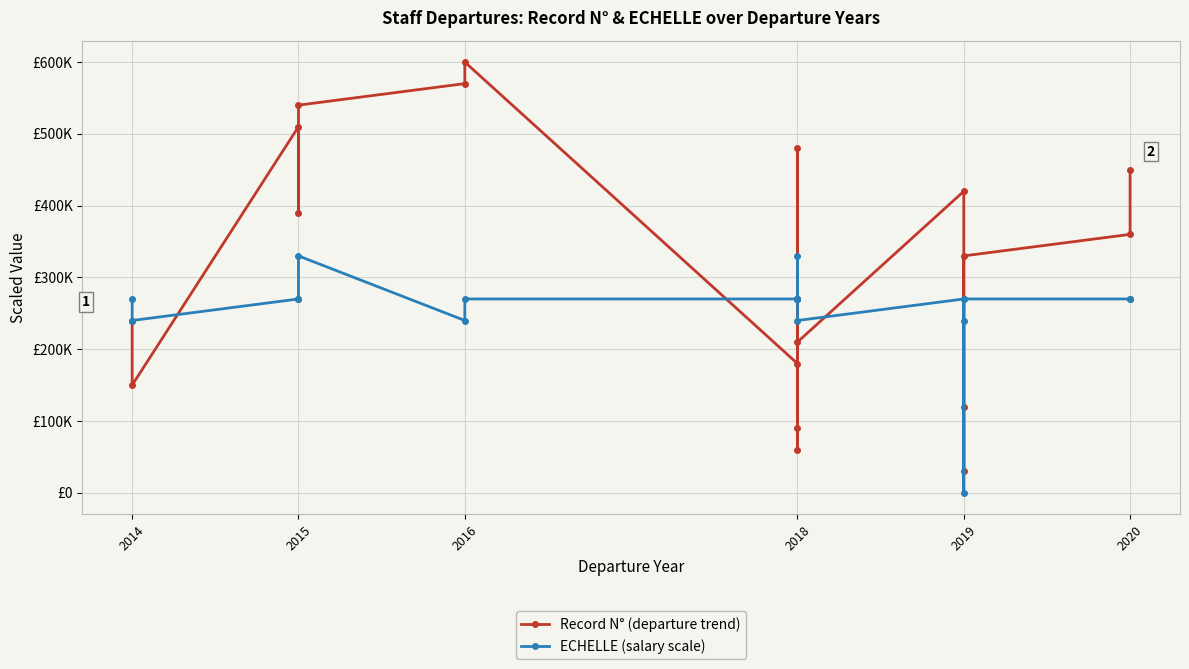

What is the lowest value of the Record N° (departure trend) series?

30000